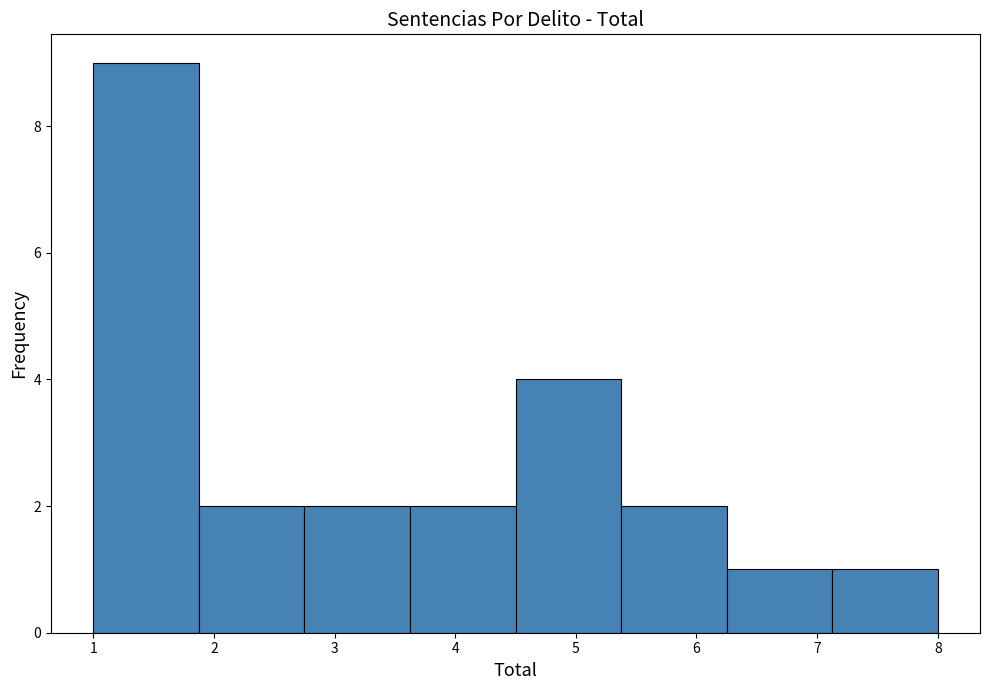

How tall is the bar that spans 1.9 to 2.8 on the x-axis? Neither the bar edges nor the heights are printed on the chart, so give them approximately, as read against the axes.

2